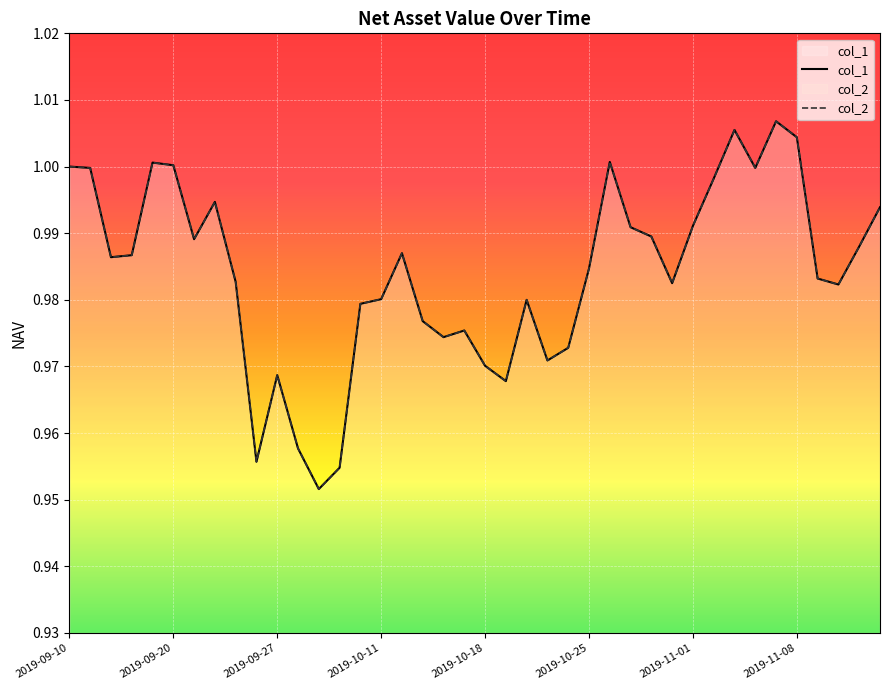

What value does the col_1 series have at 2019-09-17?

1.0